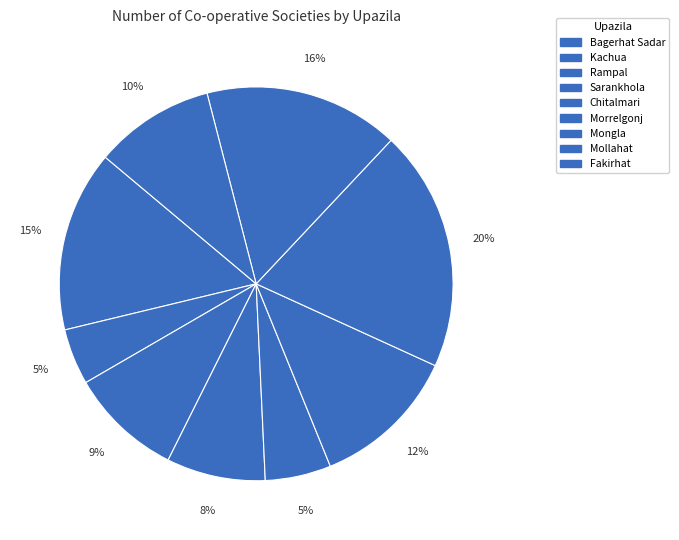

Count the number of slices in the pie.

9